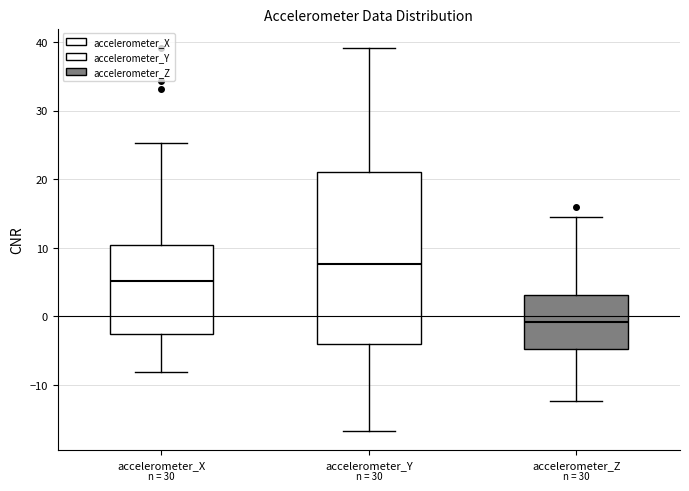

Which box has the highest median line?

accelerometer_Y